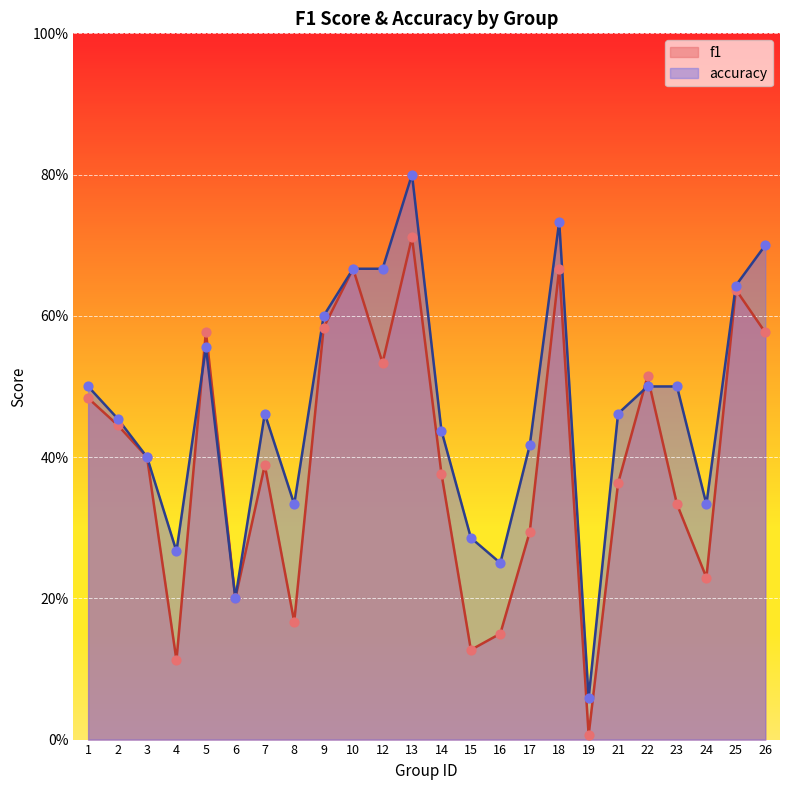

Is the value of f1 at 23 greater than the value of accuracy at 17?

No